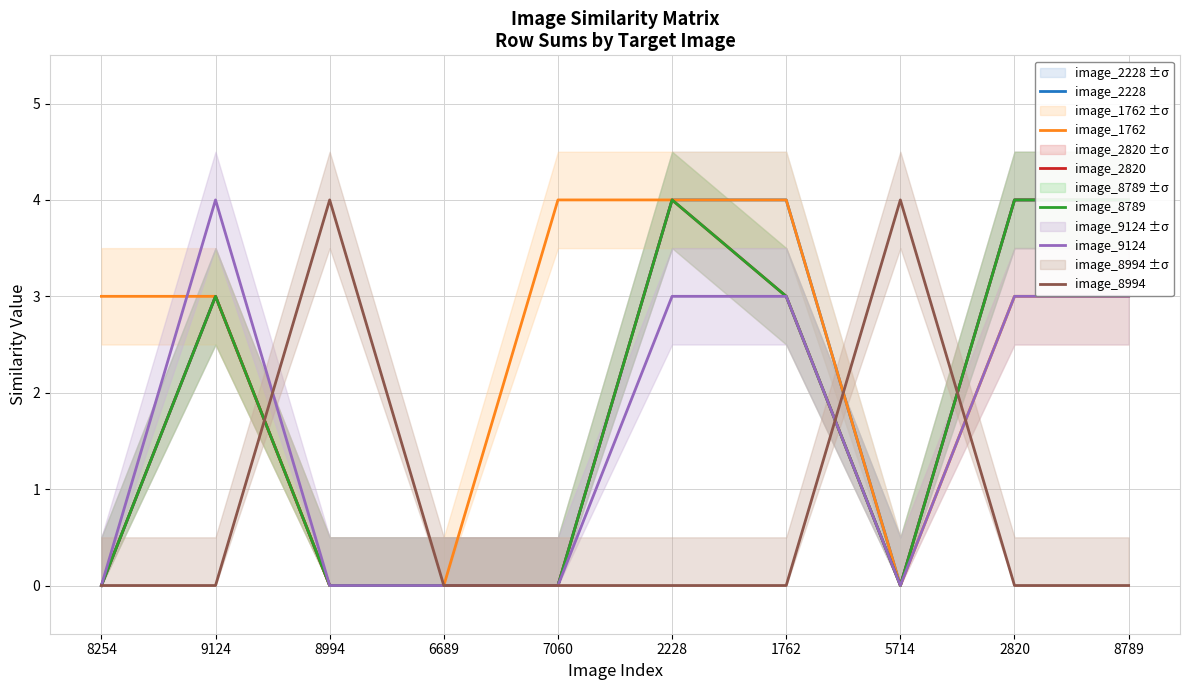

True or false: image_8994 and image_2820 intersect in this chart.

True